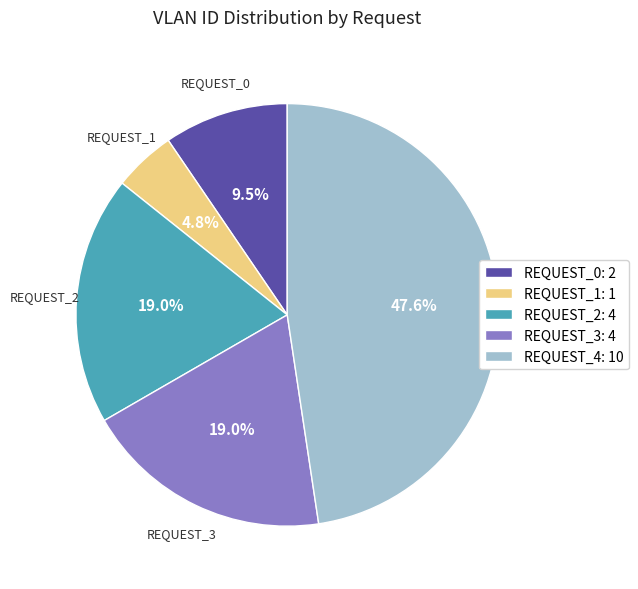

Does REQUEST_4: 10 represent more than half of the total?

No